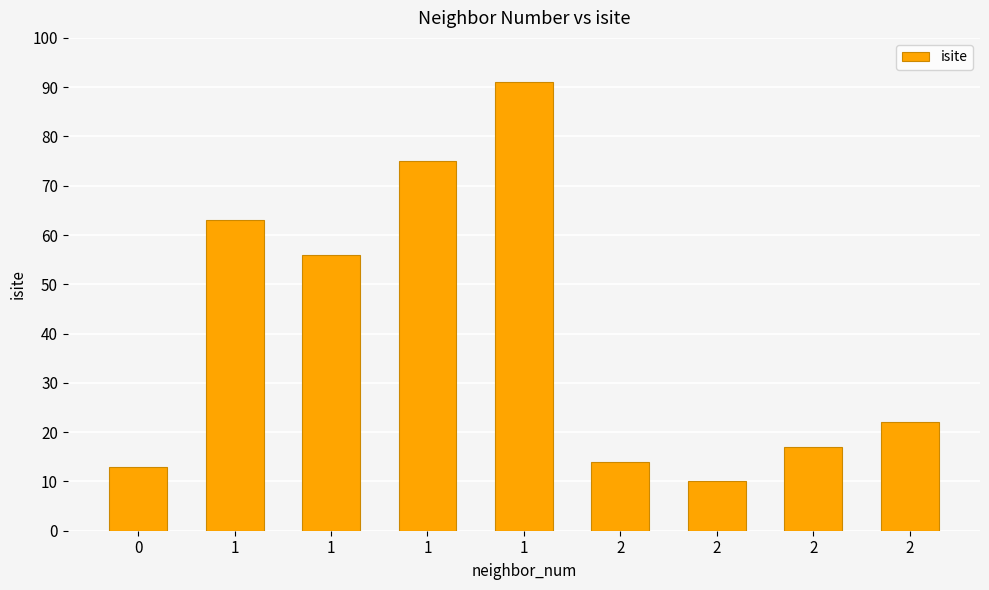

The value at 1 is 28. True or false?

False